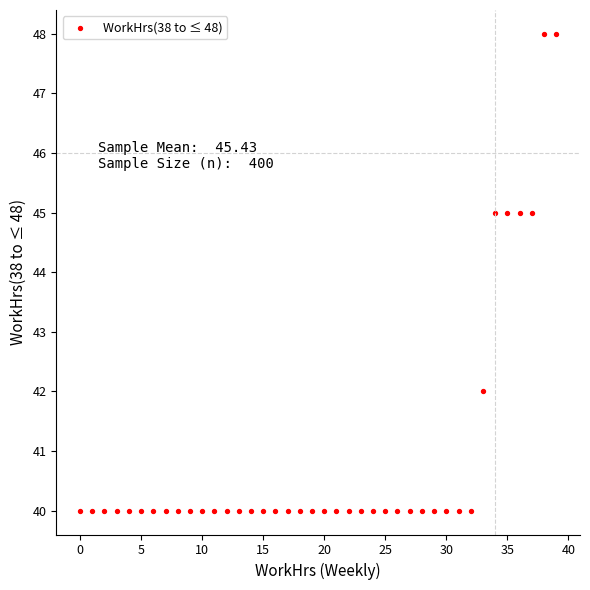

What is the range of Y values (max minus min)?

8